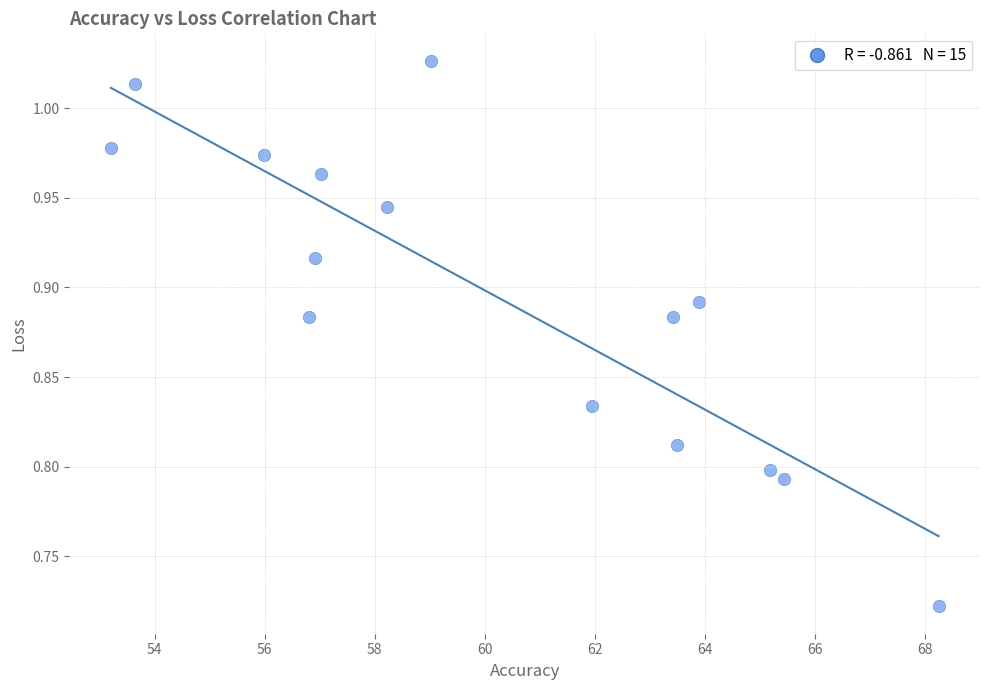

What is the range of Y values (max minus min)?

0.3